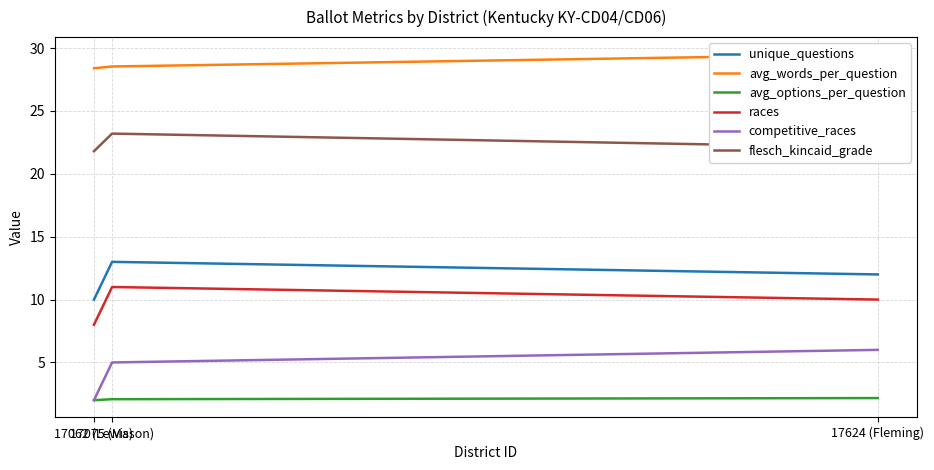

What is the total value across all series at 17062 (Lewis)?

72.2